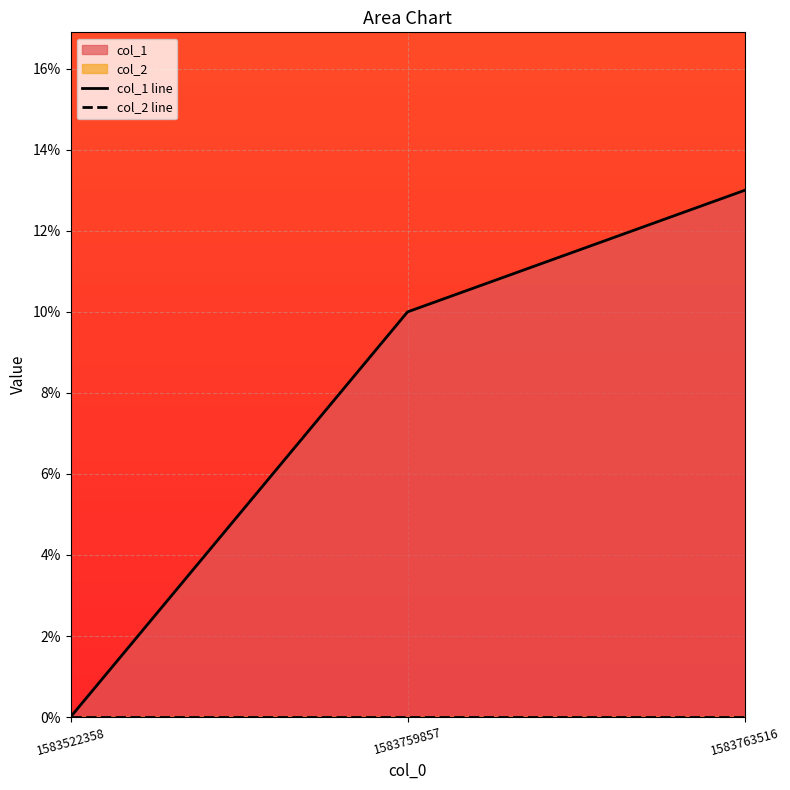

List the labels in order of col_1 line value, smallest first.

1583522358, 1583759857, 1583763516